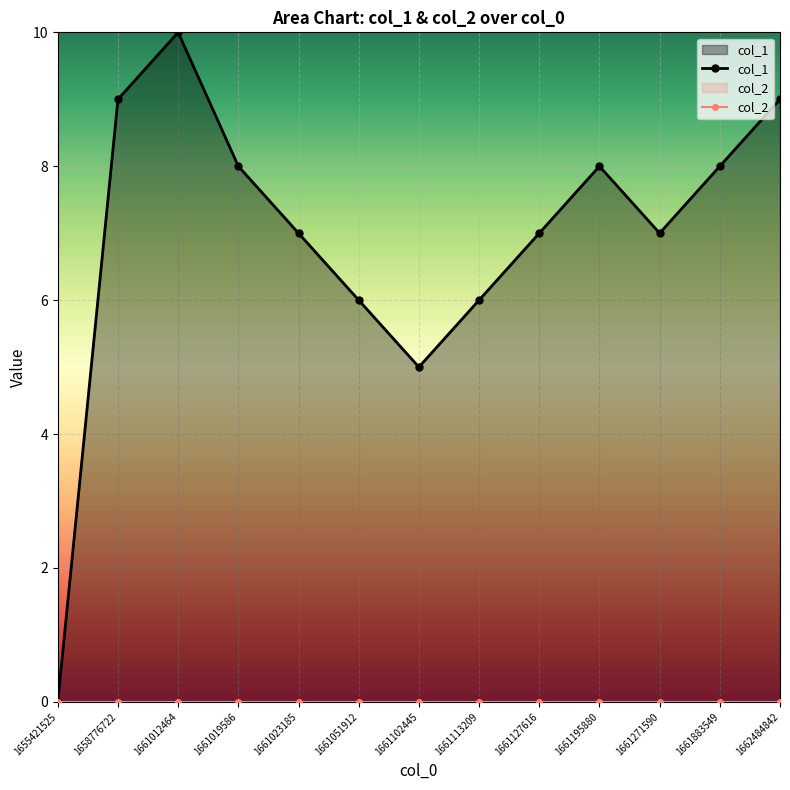

True or false: col_1 and col_2 intersect in this chart.

False